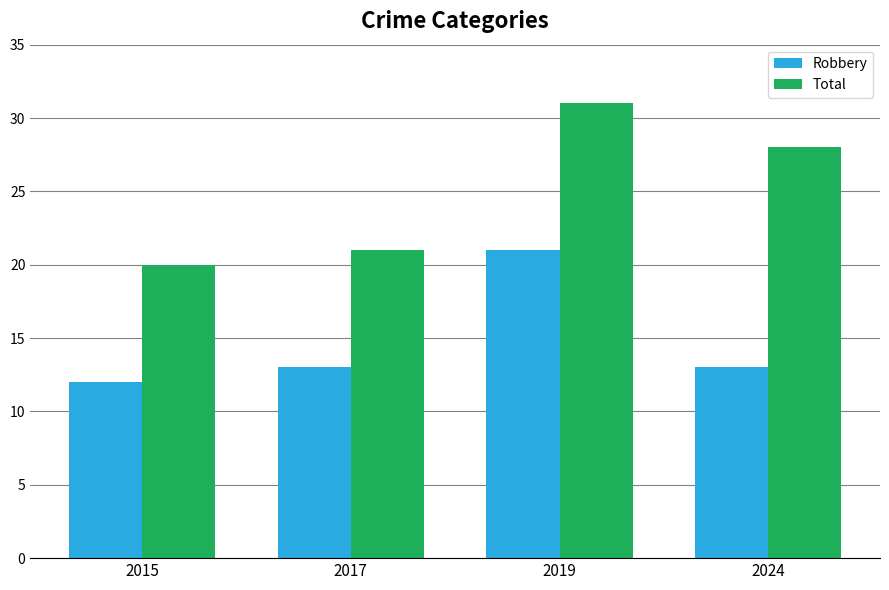

Which category has the lowest value in the Total series?

2015